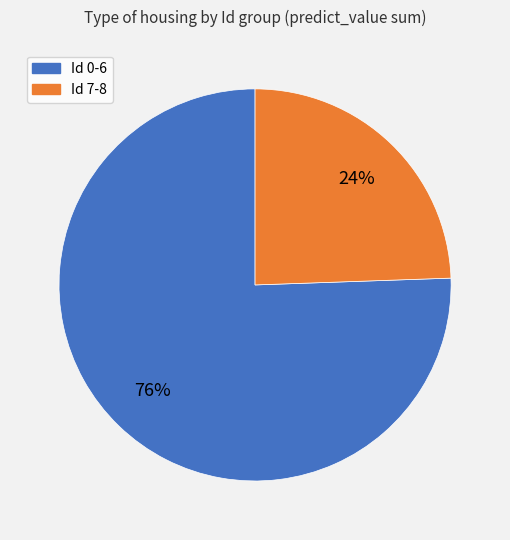

Is there a majority slice in this chart?

Yes